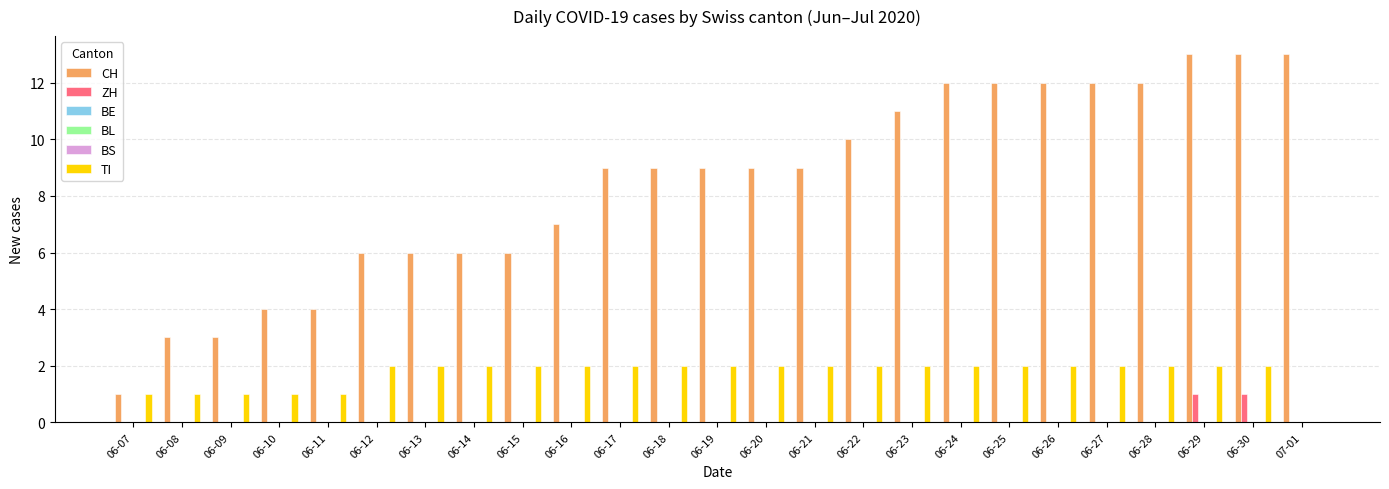

Which series has the widest spread of values?

CH